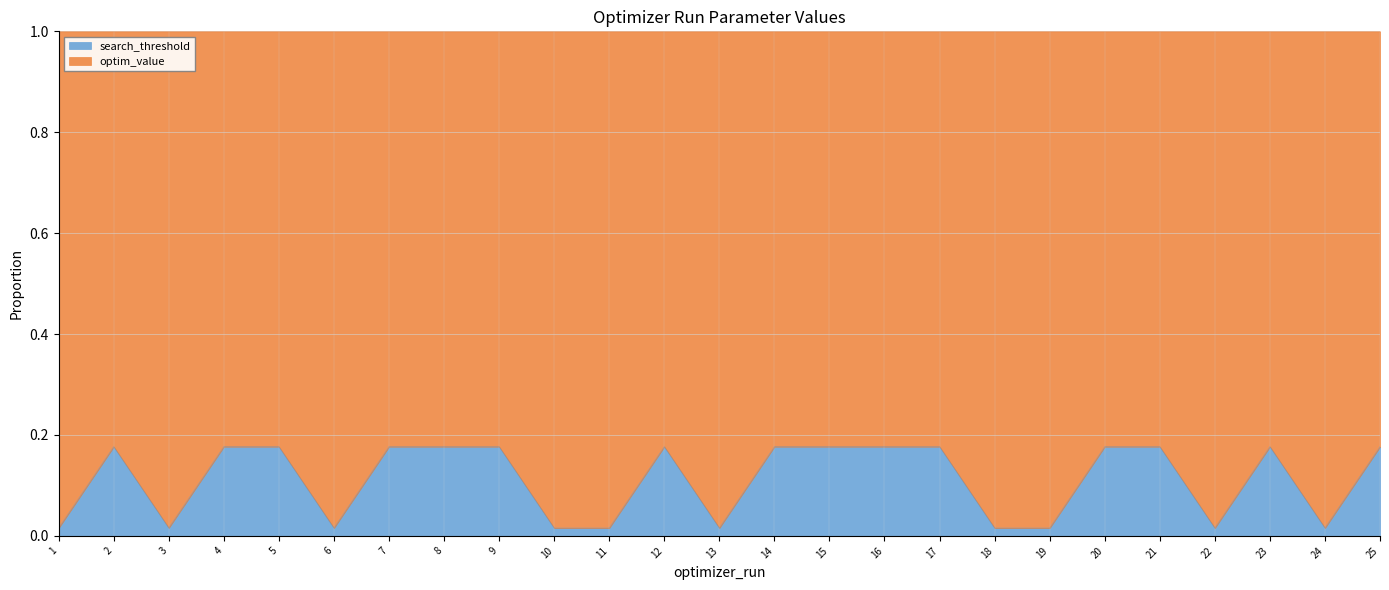

Which category has the lowest value across all series?

11